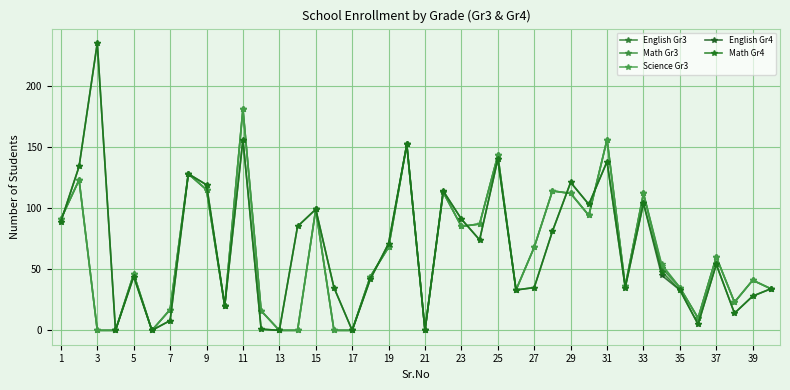

What is the sum of all English Gr4 values?

2700